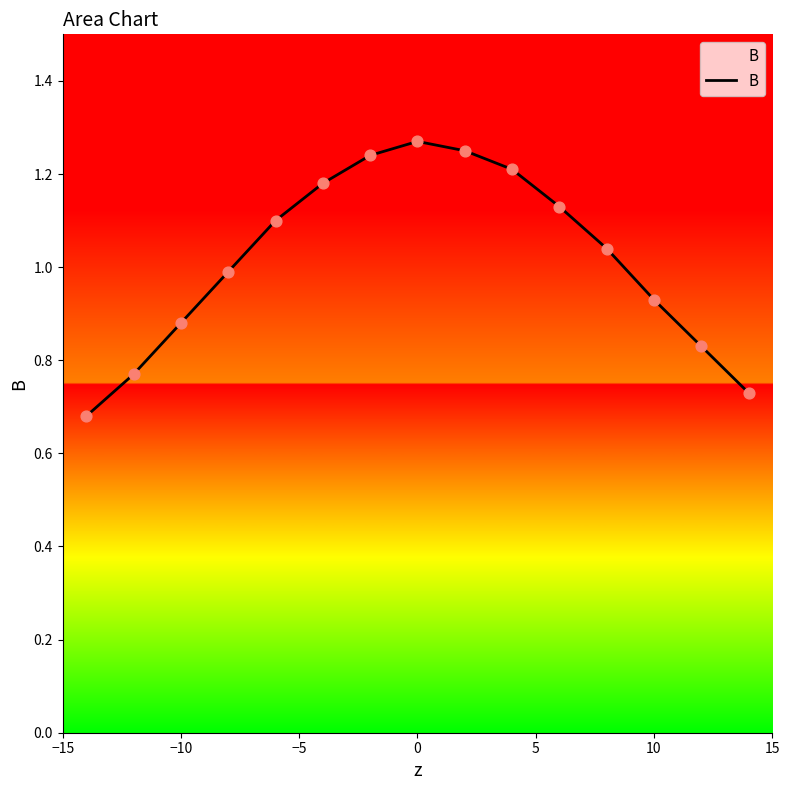

What is the difference between the maximum and minimum values?

0.6